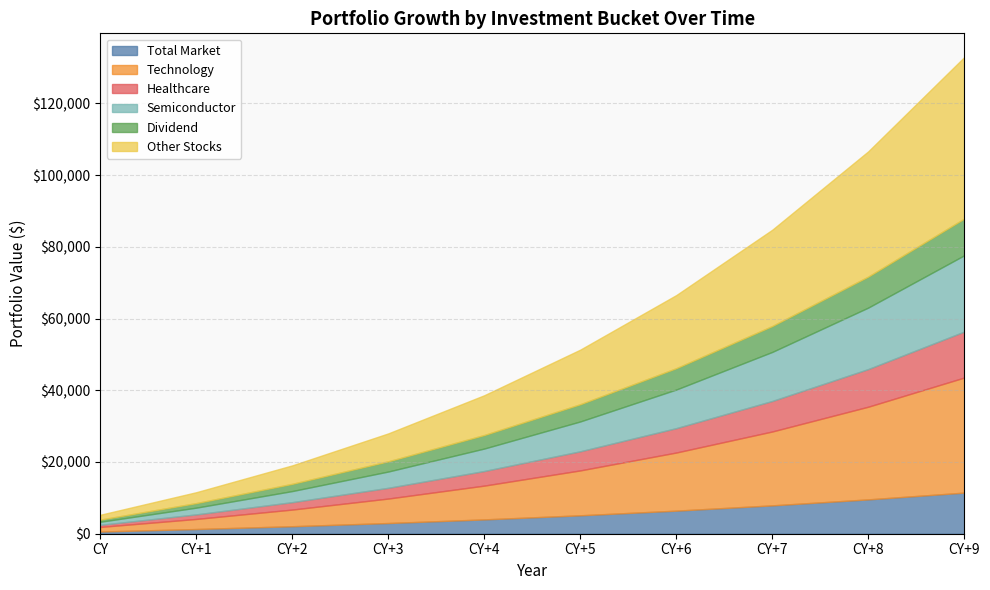

What is the maximum value for Total Market?

11465.2